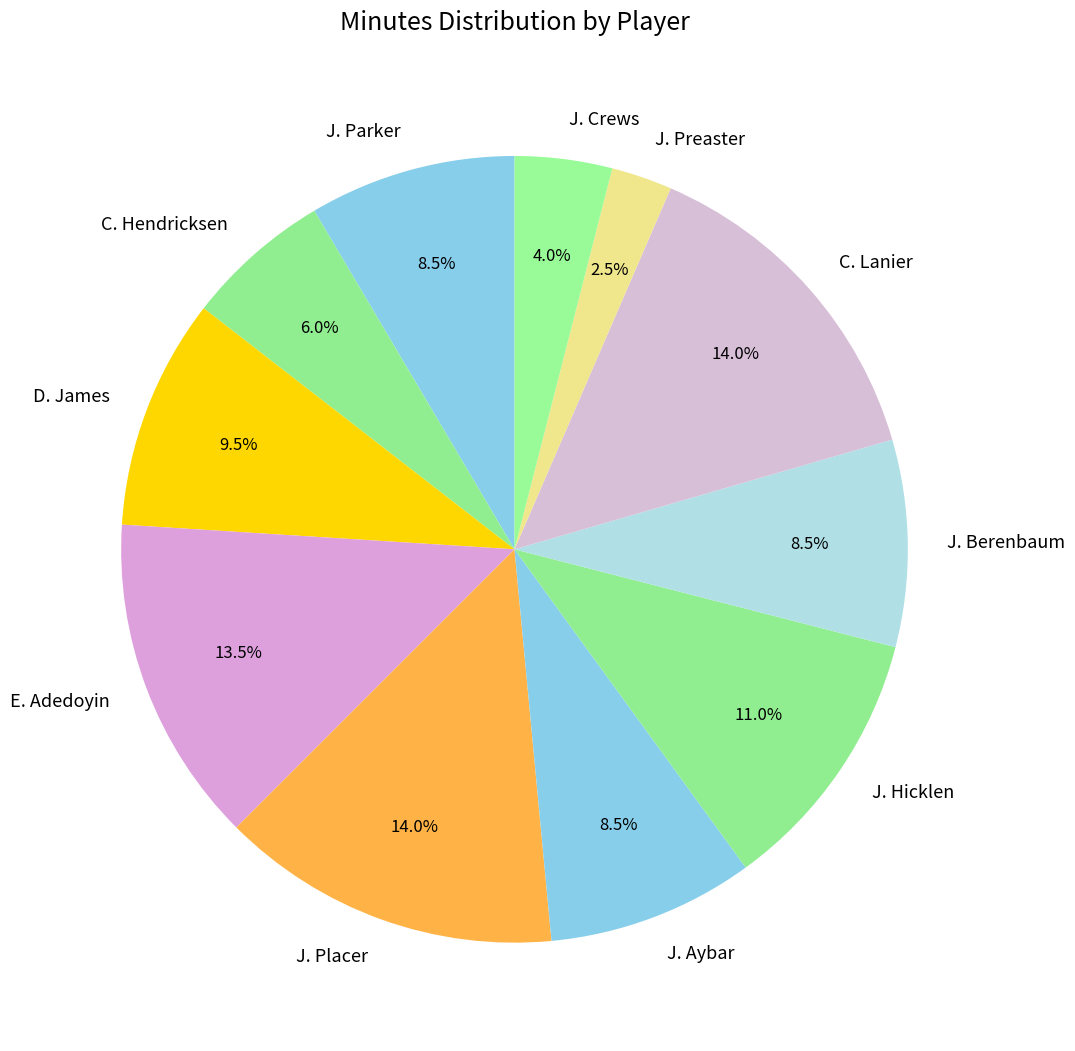

To the nearest percent, what is the combined percentage of E. Adedoyin and D. James?

23%